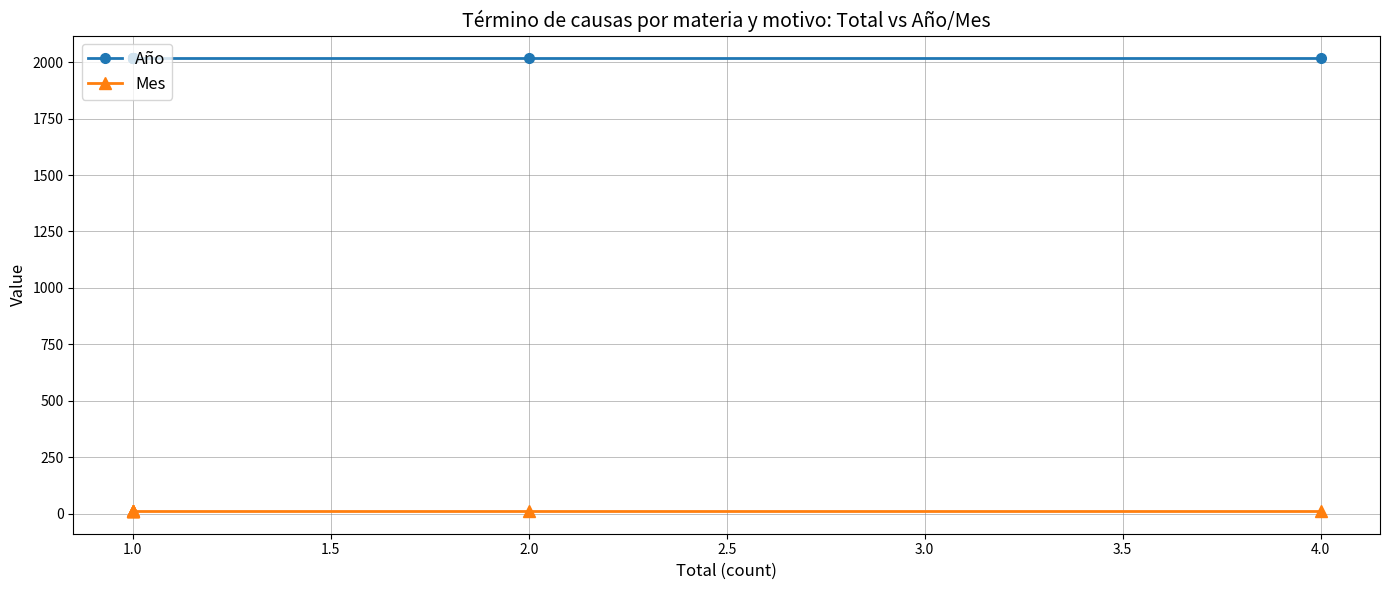

How many lines are shown in the chart?

2